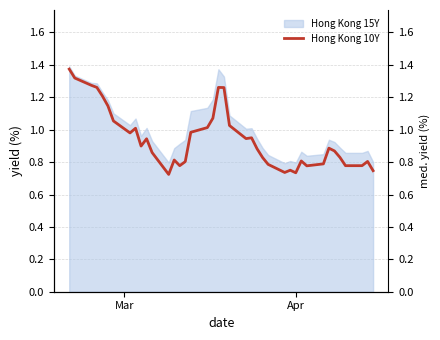

Is the value of Hong Kong 15Y at 36 greater than the value of Hong Kong 10Y at 35?

Yes